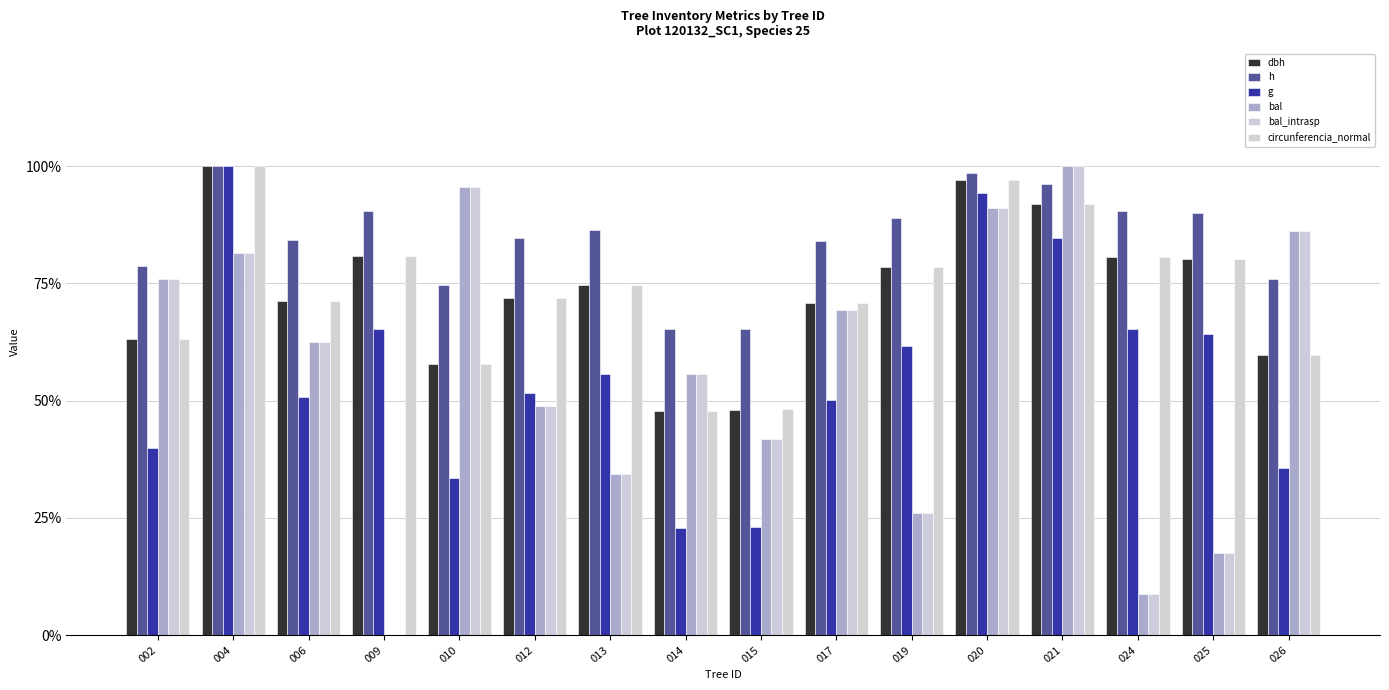

Rank the series by their maximum value, from highest to lowest.

dbh, h, g, bal, bal_intrasp, circunferencia_normal